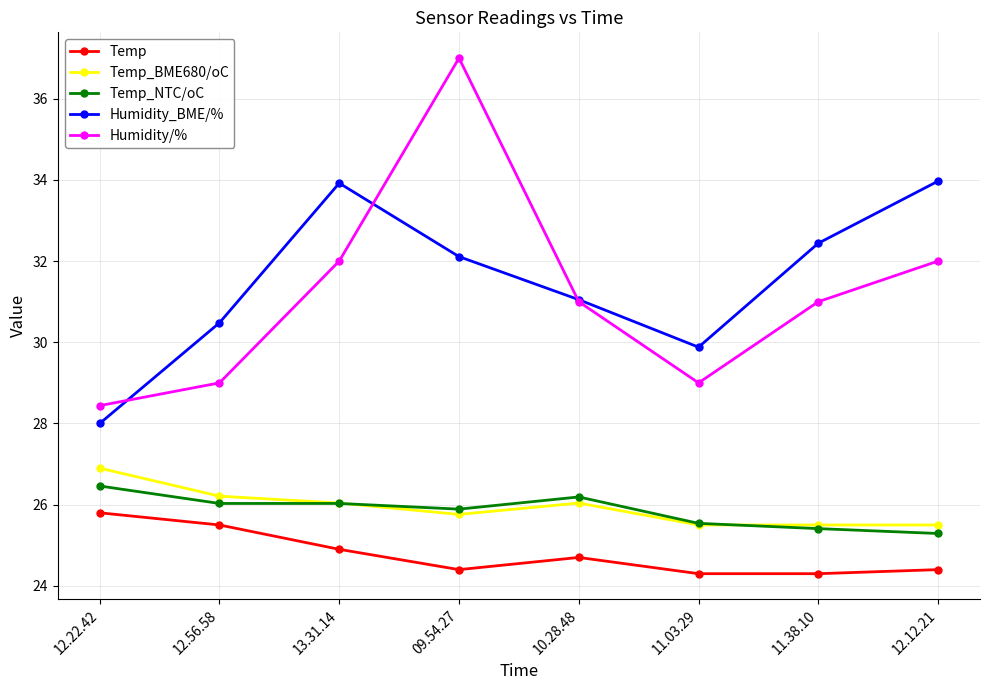

In Humidity_BME/%, how many points are lower than both neighbors (excluding endpoints)?

1